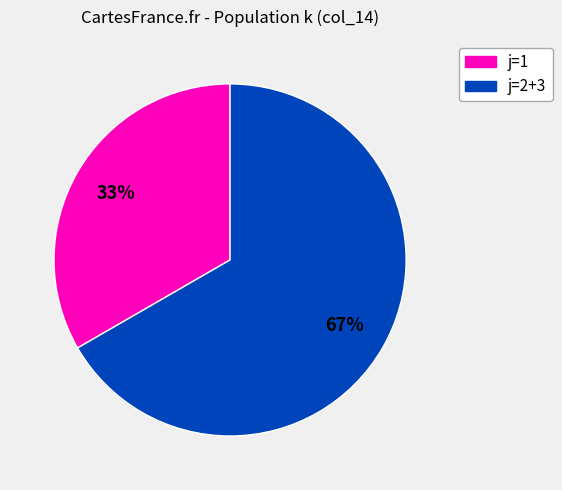

Is there any slice that represents more than half of the pie?

Yes